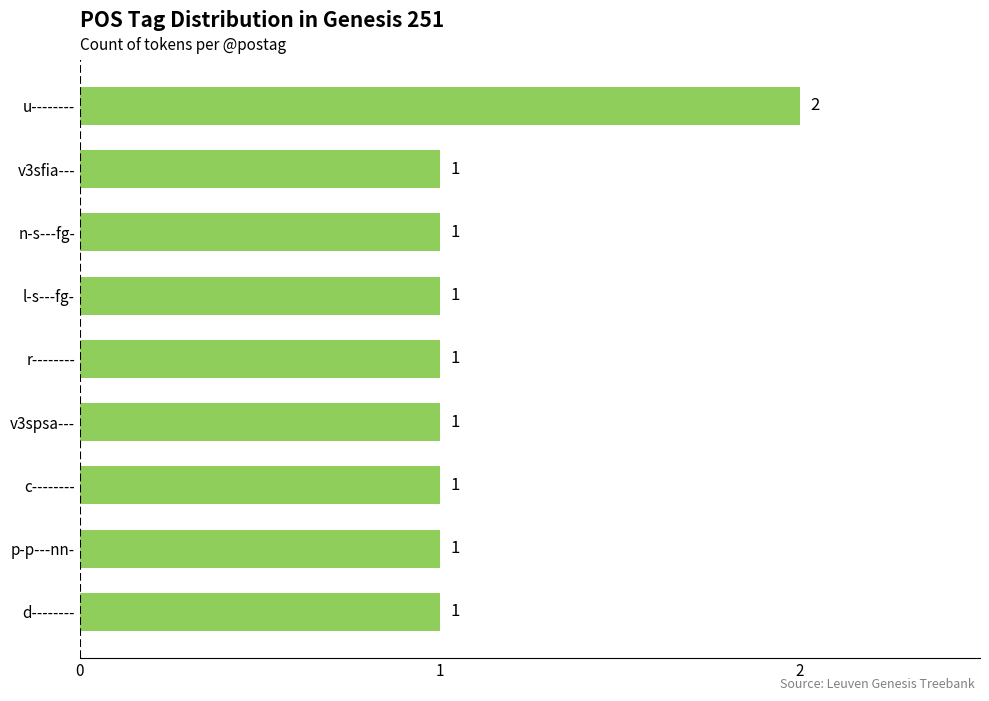

Count the values in the range 1 to 2.

9